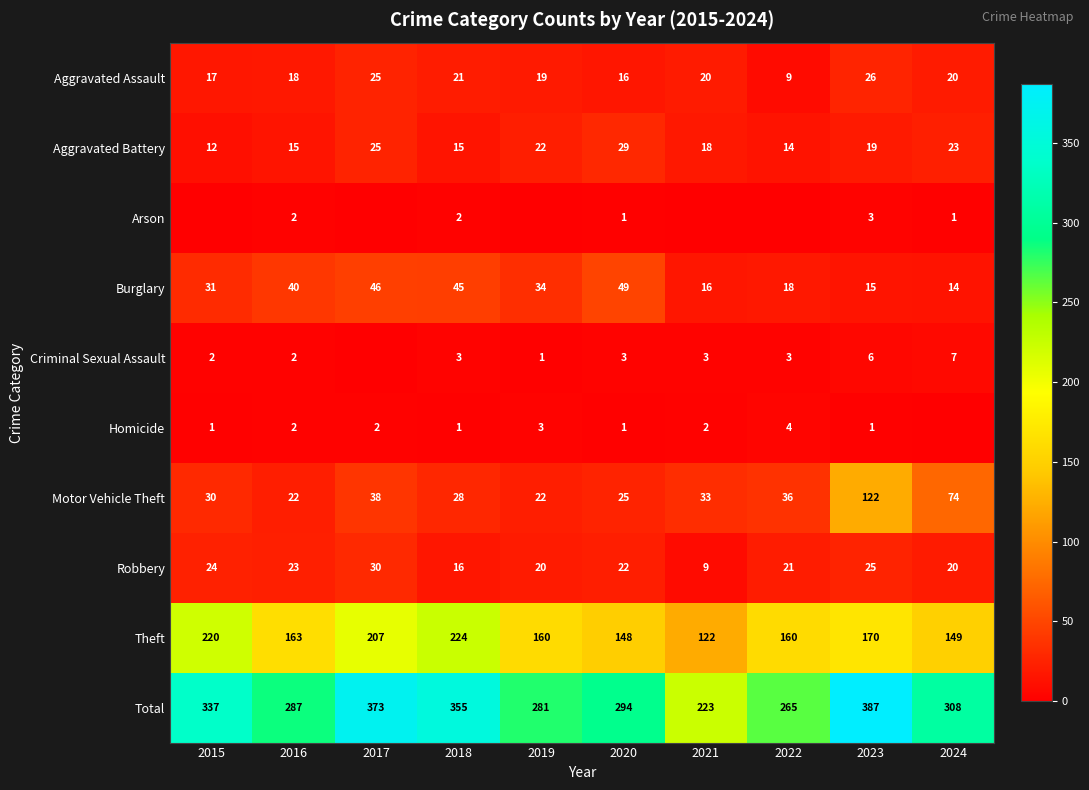

What is the difference between the highest and lowest values at 2020?

293